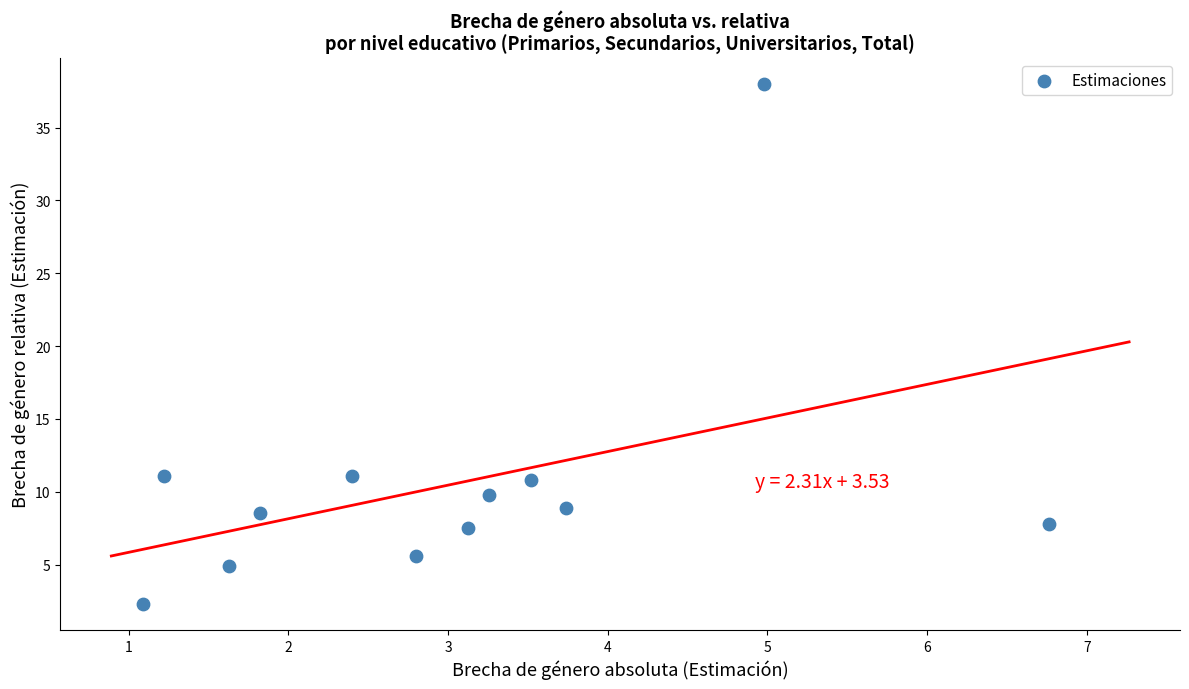

What is the average Y value?

10.5